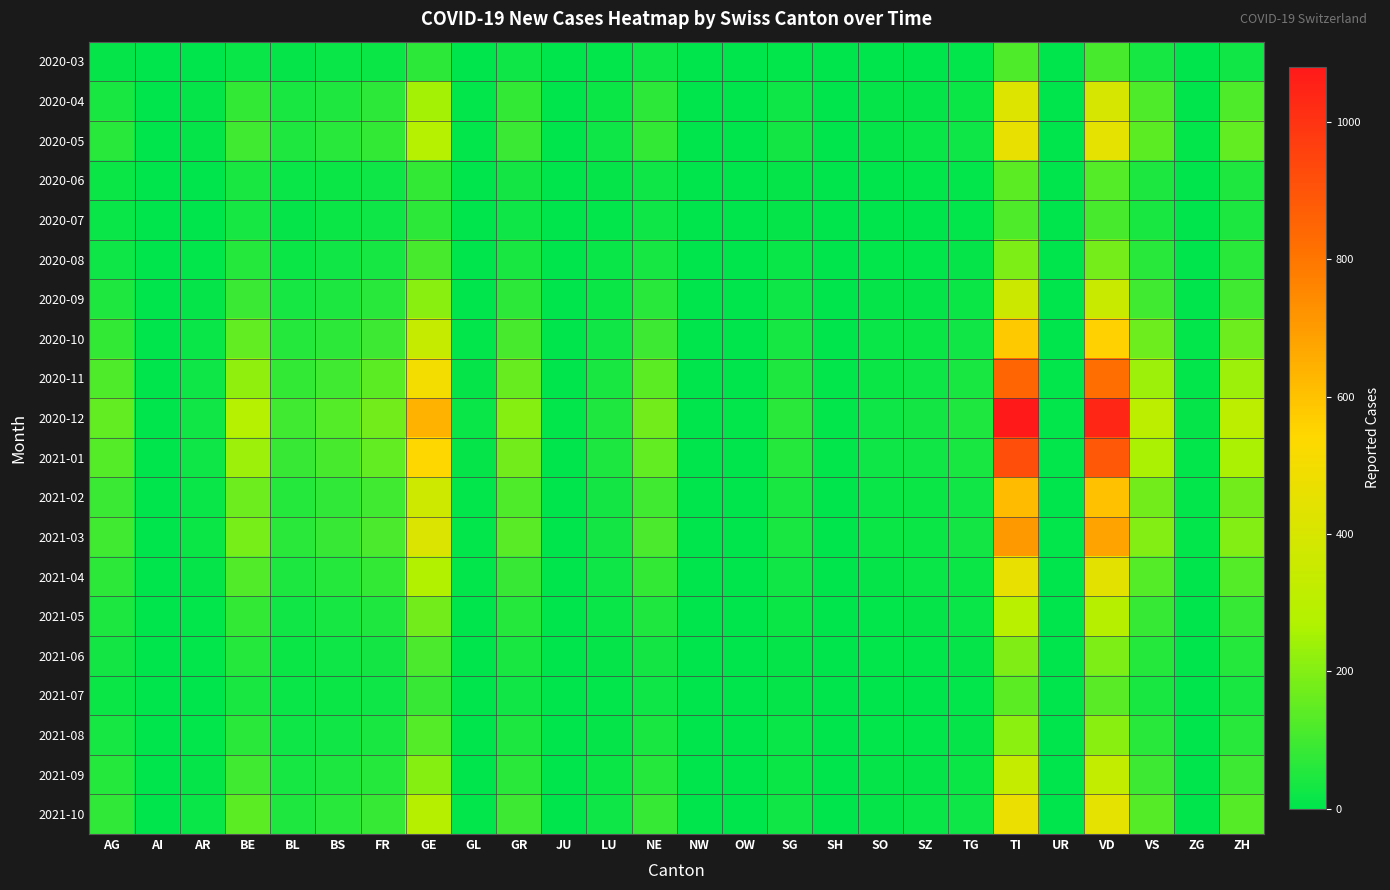

Which label corresponds to the smallest value in the chart?

AI